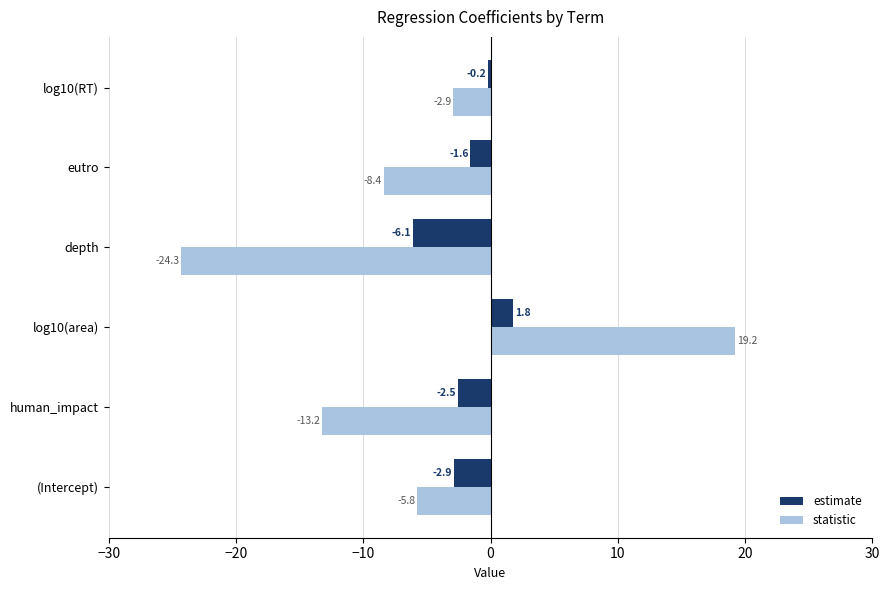

Rank the categories by estimate value from lowest to highest.

depth, (Intercept), human_impact, eutro, log10(RT), log10(area)